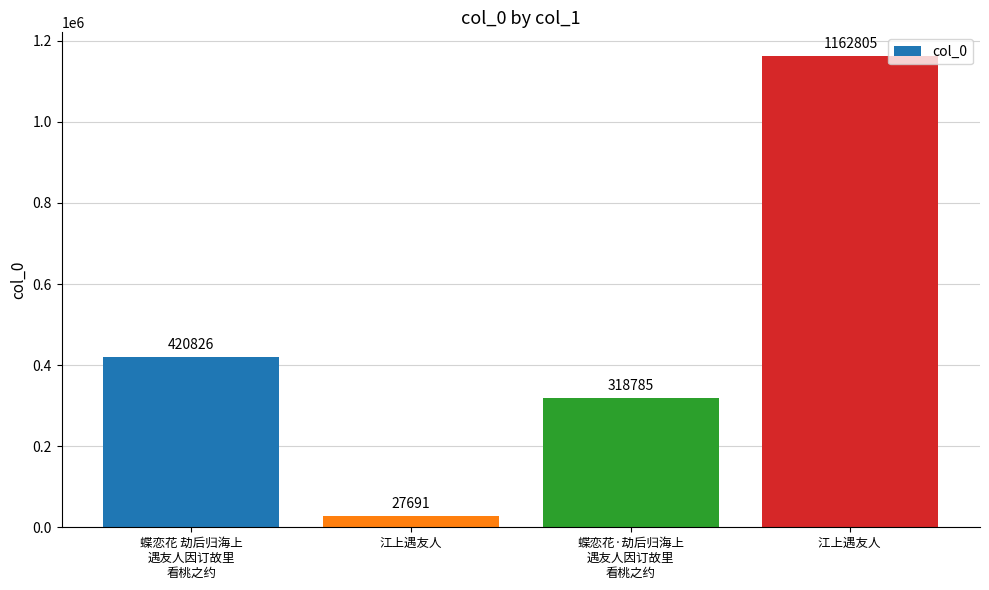

How many series are shown in this chart?

1